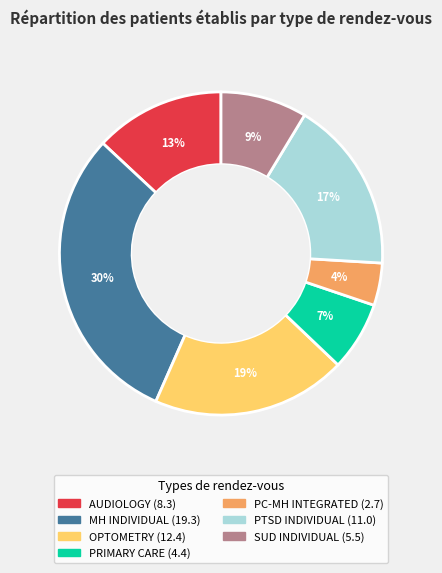

Is there any slice that represents more than half of the pie?

No